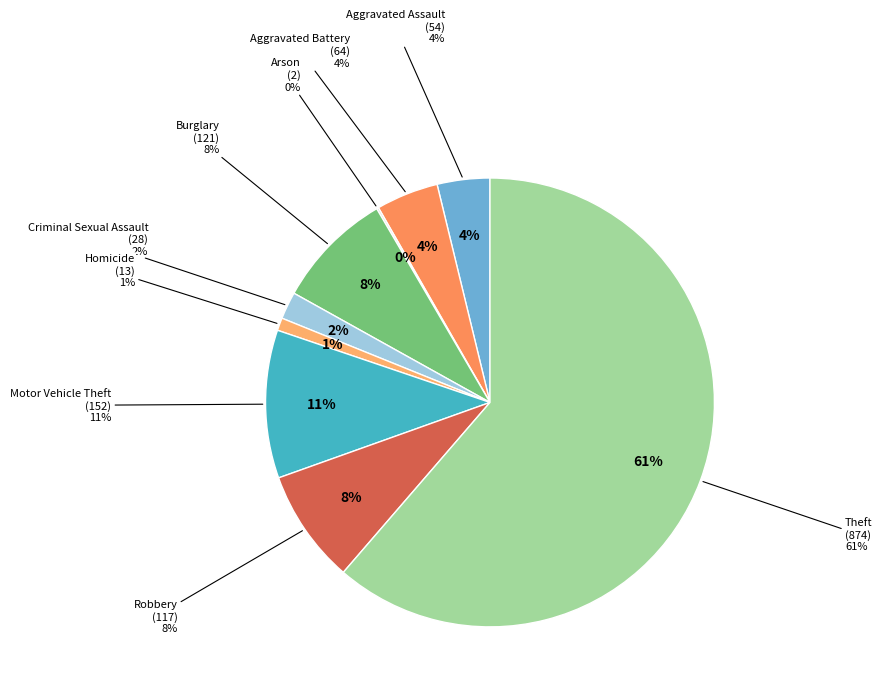

To the nearest percent, what percentage of the pie is Aggravated Assault?

4%